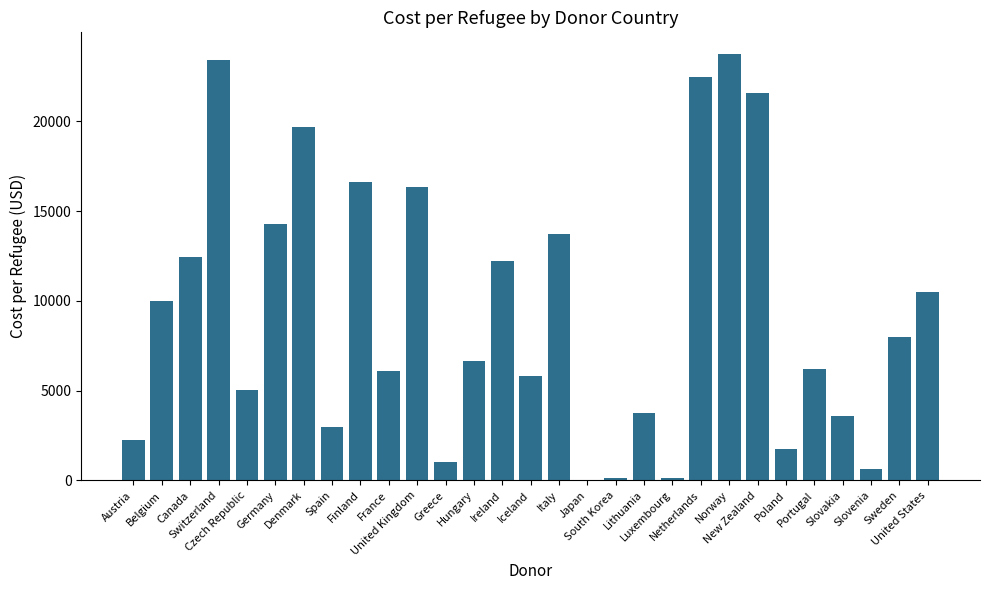

Read the value at Germany.

14268.6